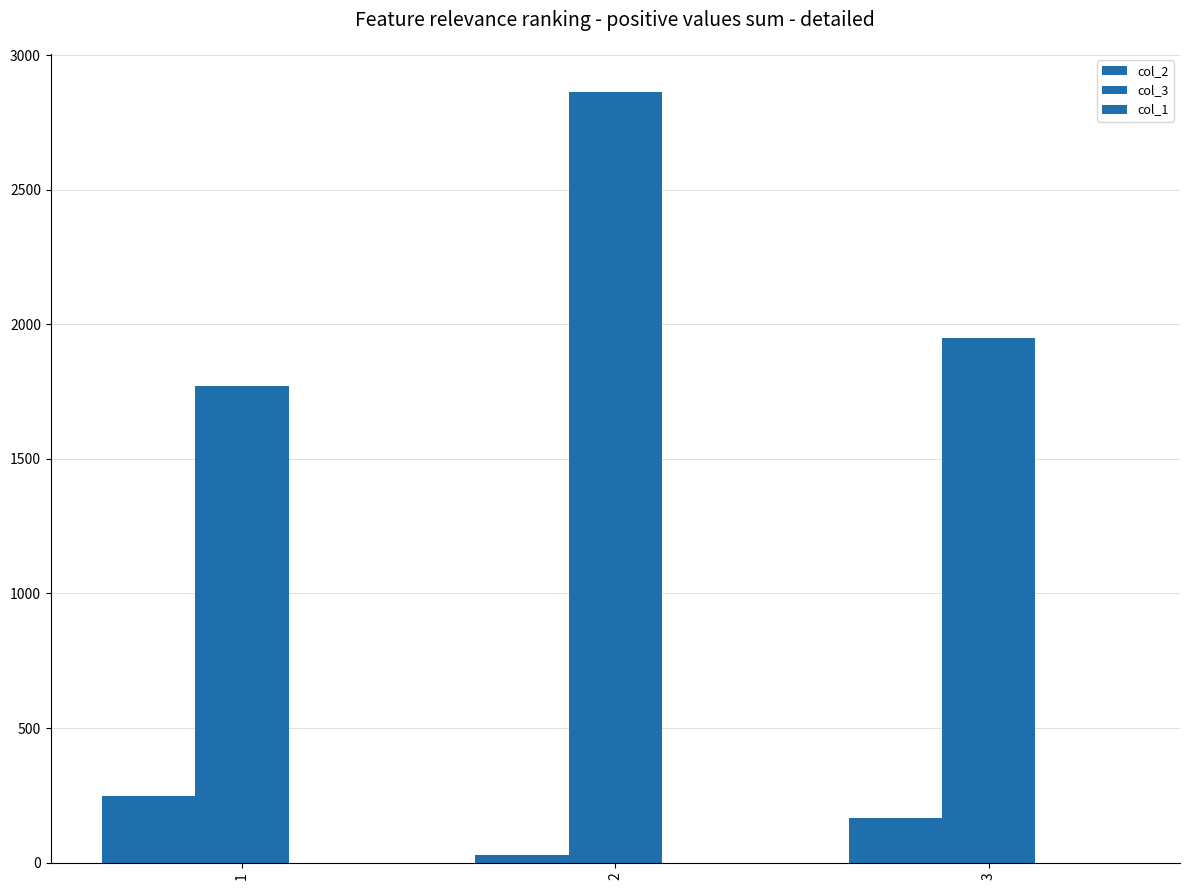

How many bars are there in total?

6